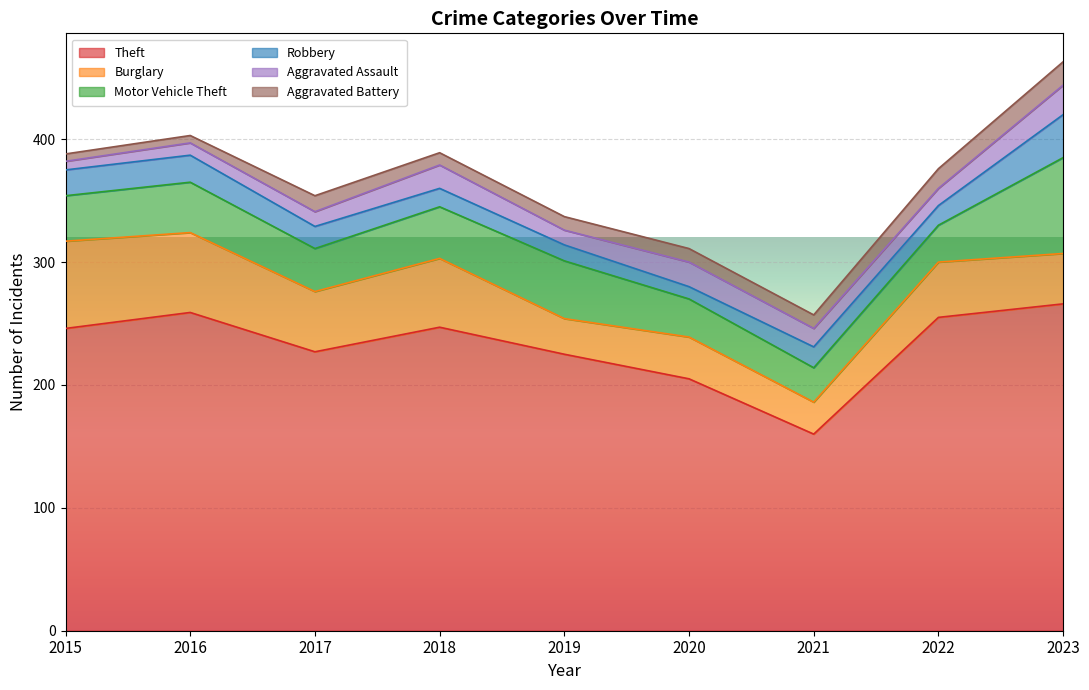

How many series are shown in this chart?

6